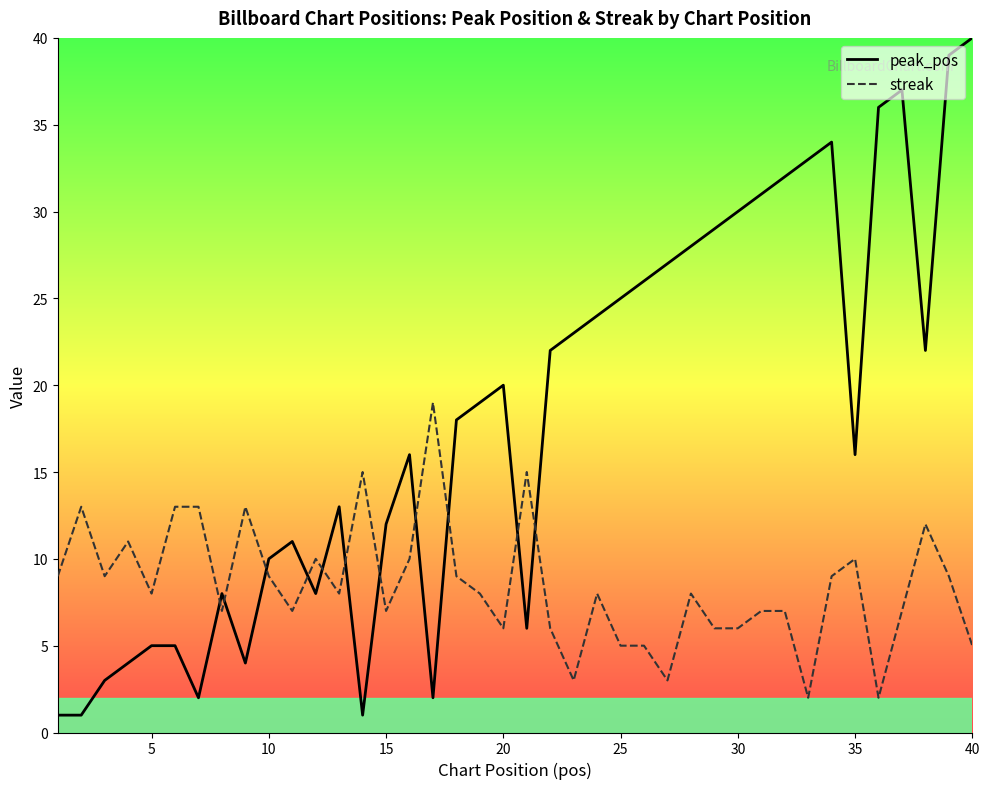

Rank the series by their average value, from lowest to highest.

streak, peak_pos